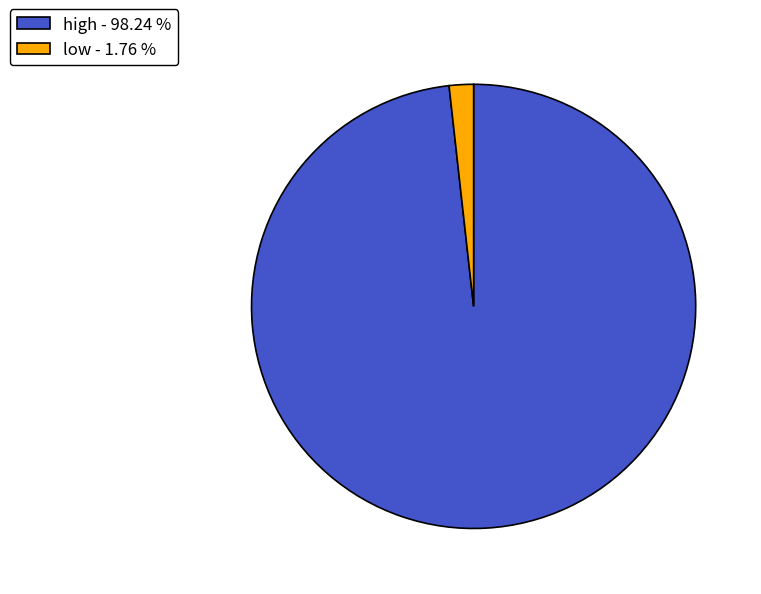

Which has a higher value, low or high?

high